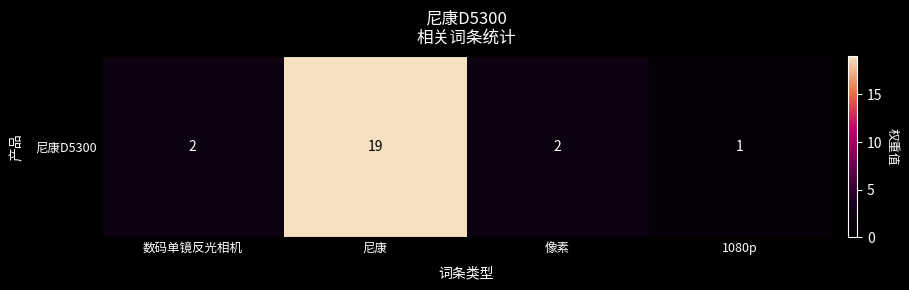

True or false: the data shows 1 at 1080p.

False